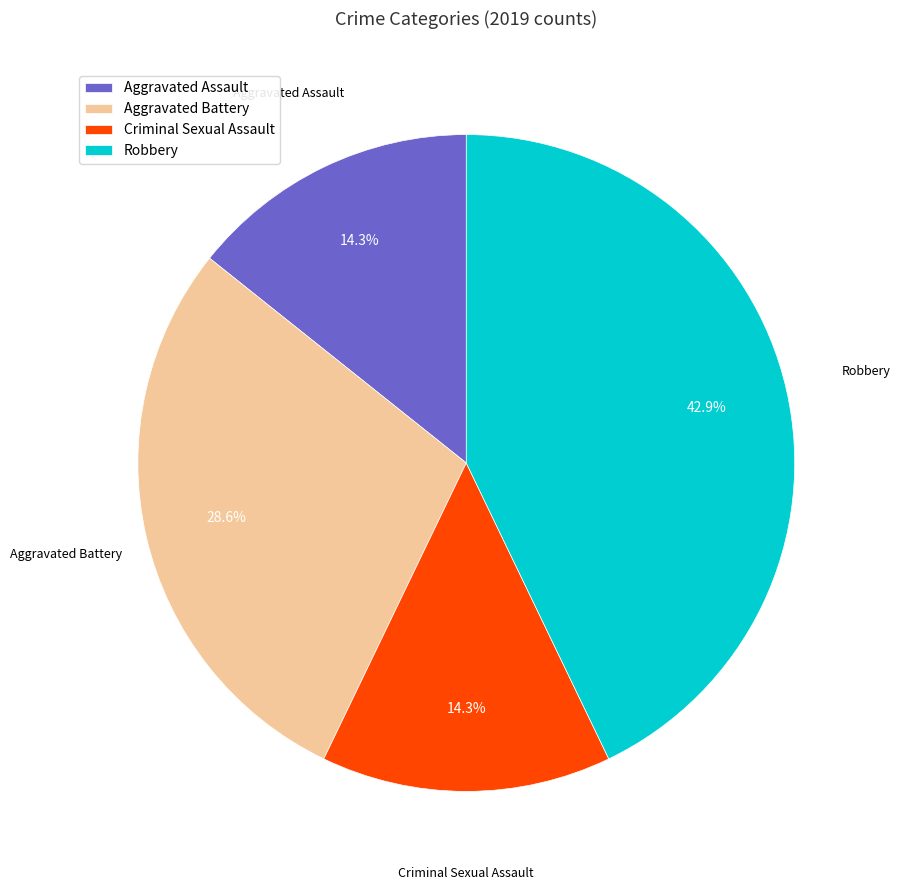

How many segments does this pie chart have?

4